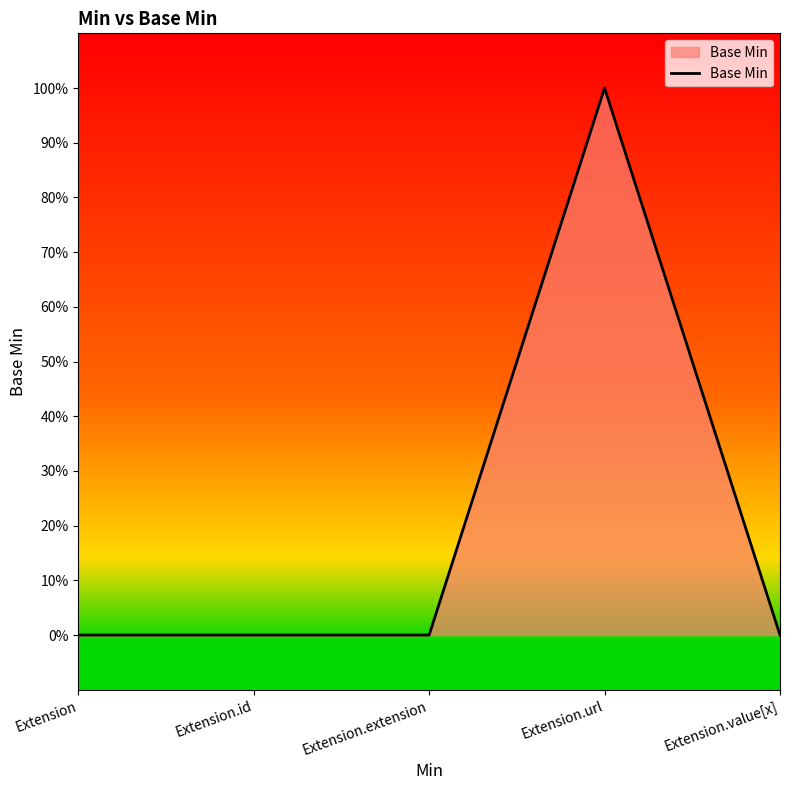

Does the chart display data point markers on the line(s)?

No